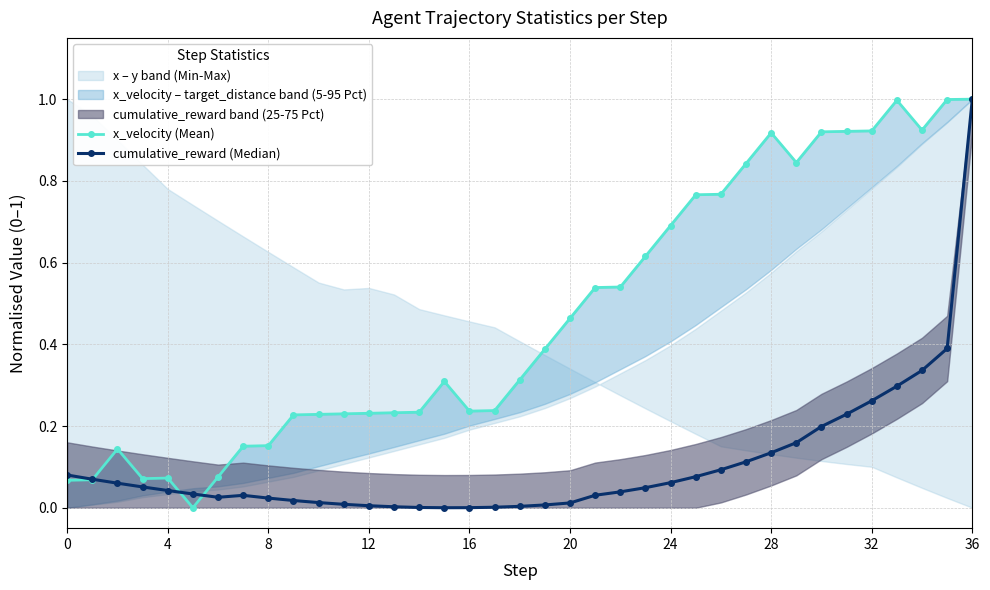

Rank the series by their maximum value, from highest to lowest.

cumulative_reward (Median), x_velocity (Mean)